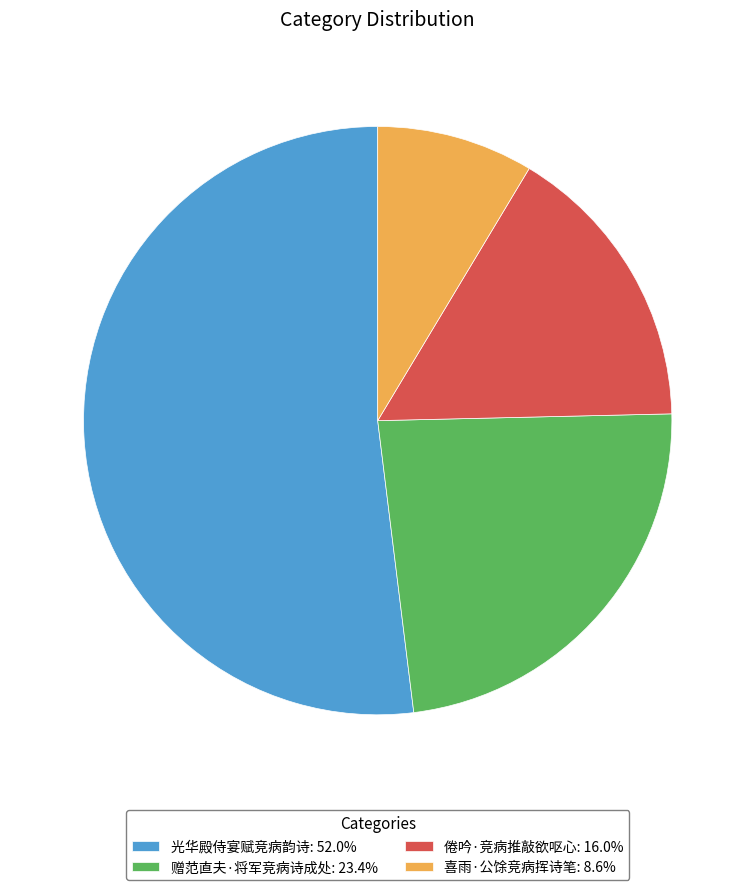

Does any single category account for the majority?

Yes